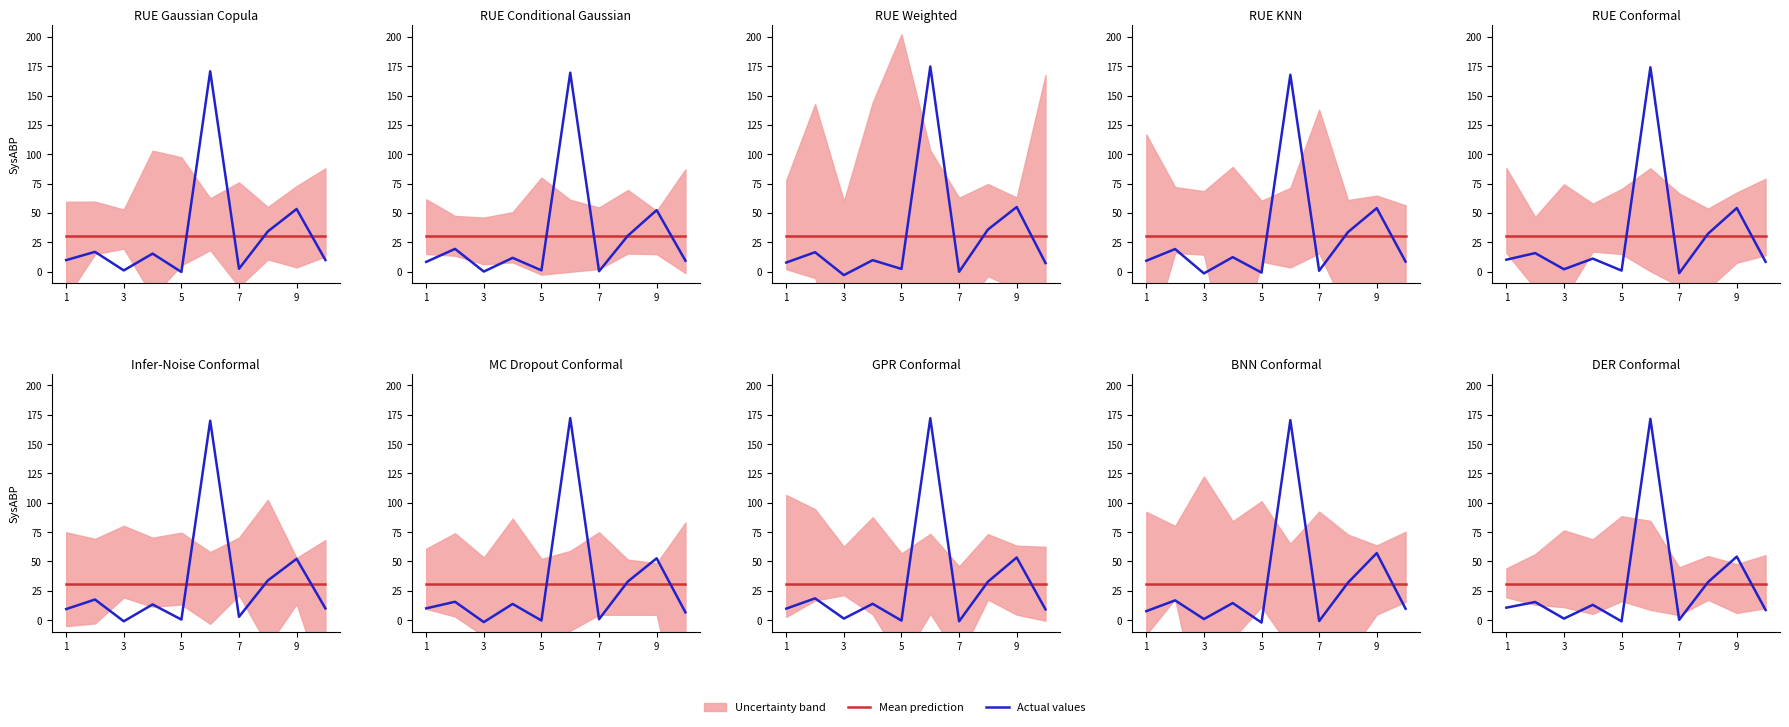

At how many categories does at least one series exceed 138?

1